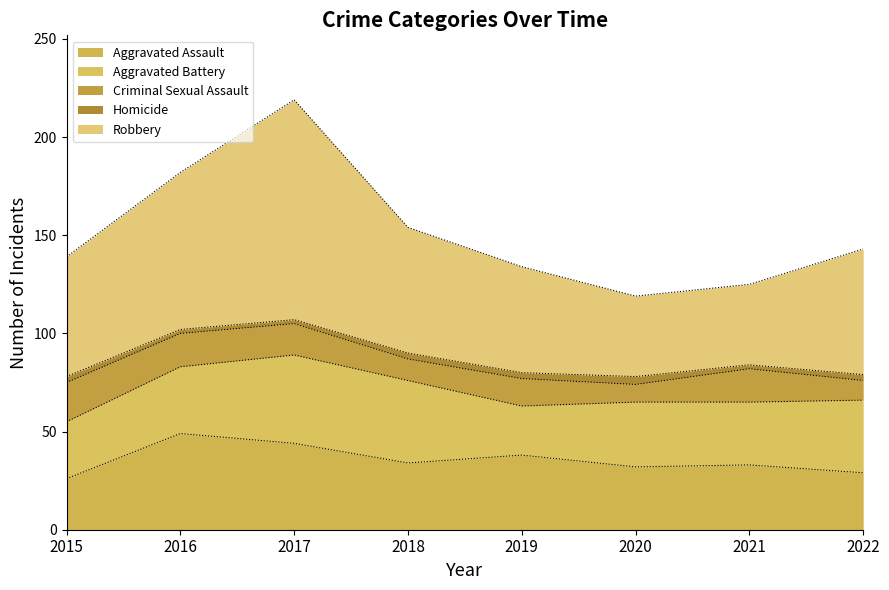

Reading left to right, list all the values displayed in this chart.

Aggravated Assault: 2015=26	2016=49	2017=44	2018=34	2019=38	2020=32	2021=33	2022=29
Aggravated Battery: 2015=29	2016=34	2017=45	2018=42	2019=25	2020=33	2021=32	2022=37
Criminal Sexual Assault: 2015=20	2016=17	2017=16	2018=11	2019=14	2020=9	2021=17	2022=10
Homicide: 2015=3	2016=2	2017=2	2018=3	2019=3	2020=4	2021=2	2022=3
Robbery: 2015=61	2016=80	2017=112	2018=64	2019=54	2020=41	2021=41	2022=64